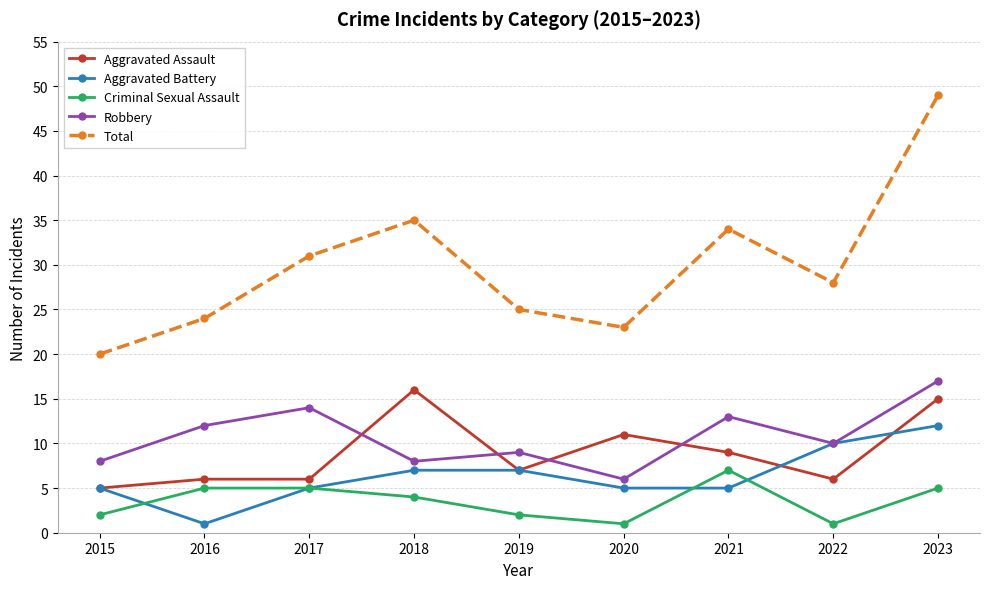

True or false: Total has more than 2 interior local peaks.

False